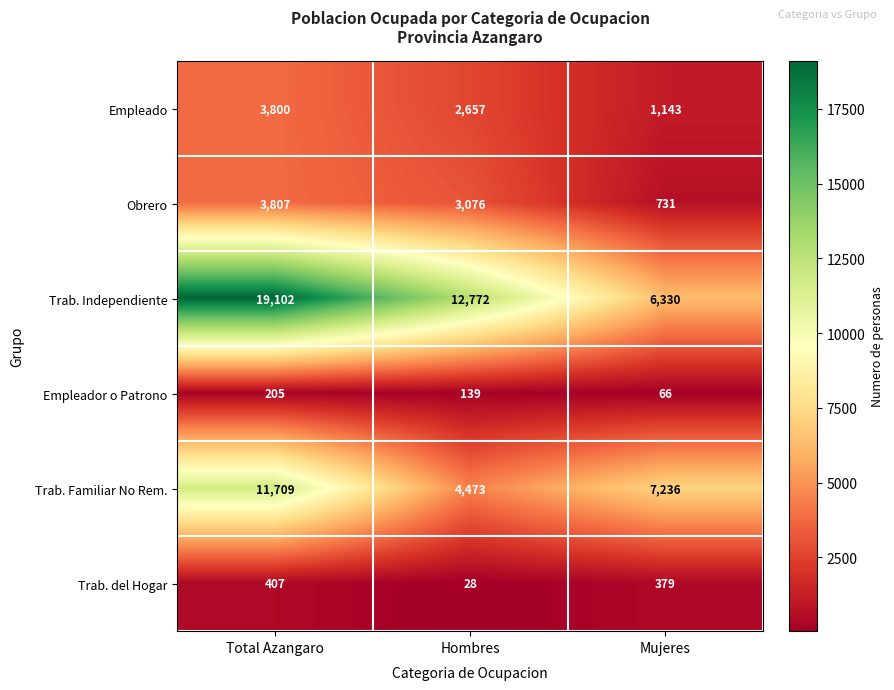

Where is Obrero nearest to the value 2269?

Hombres